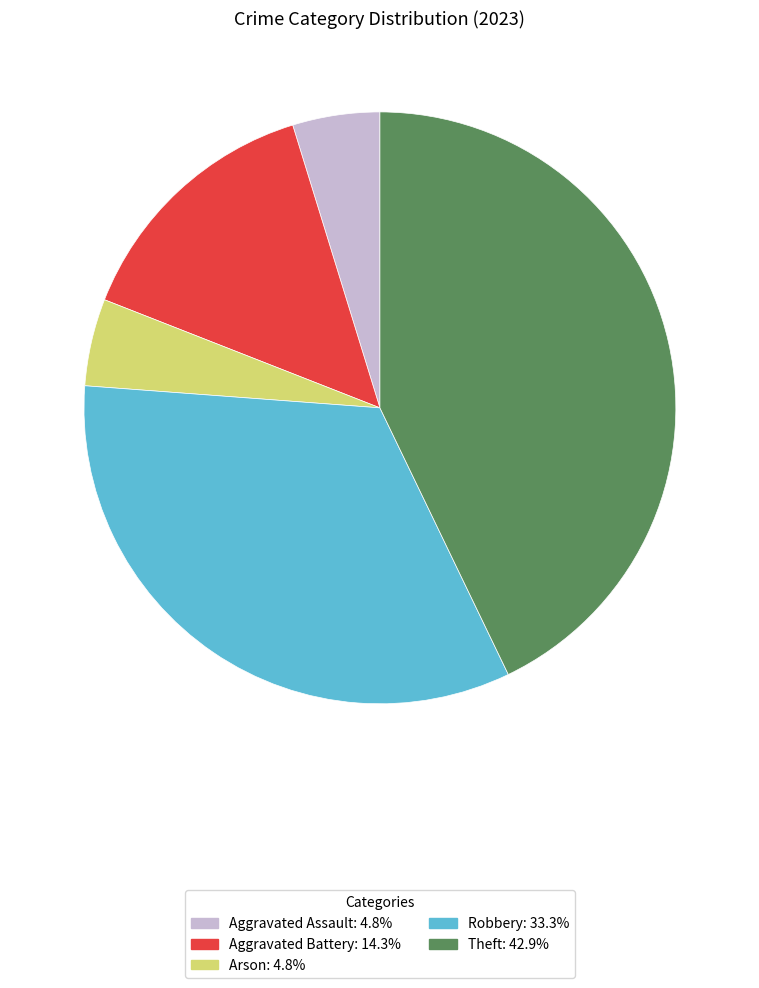

Does Theft represent more than half of the total?

No